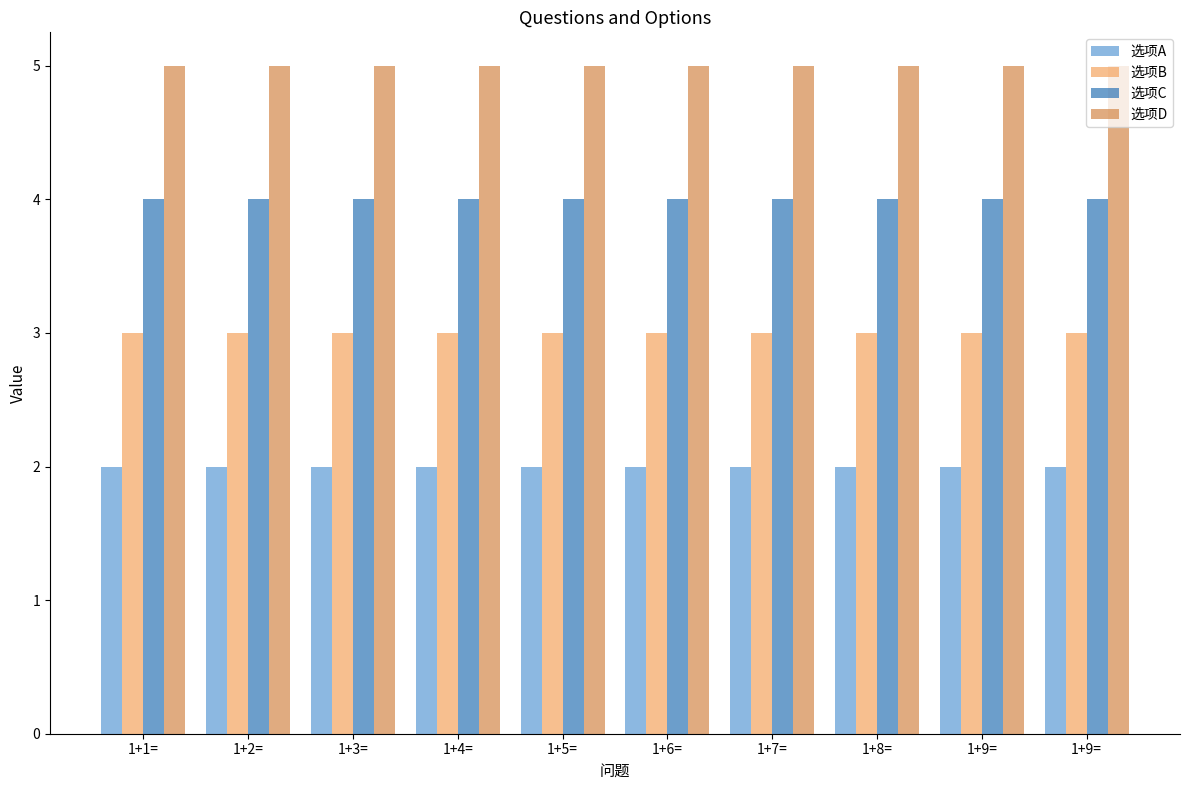

Rank the series by their maximum value, from lowest to highest.

选项A, 选项B, 选项C, 选项D